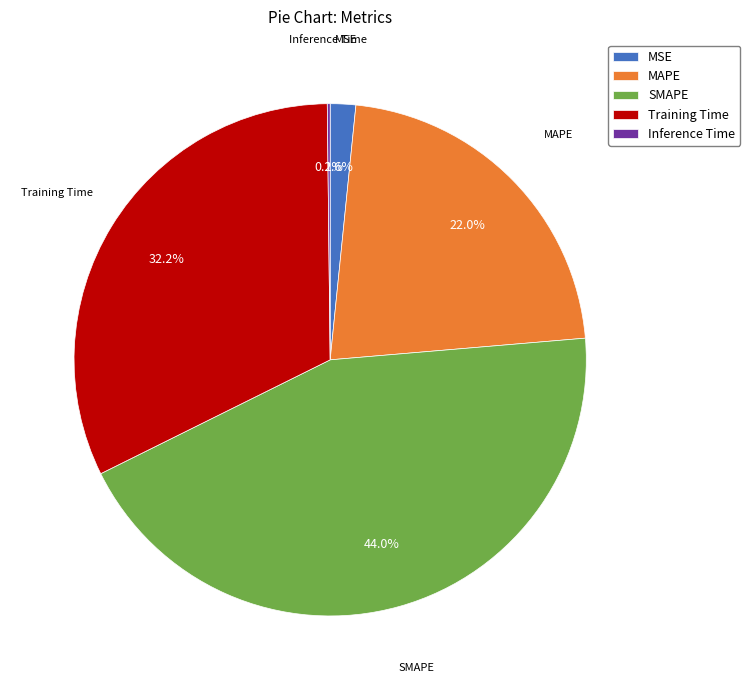

Is there a majority slice in this chart?

No